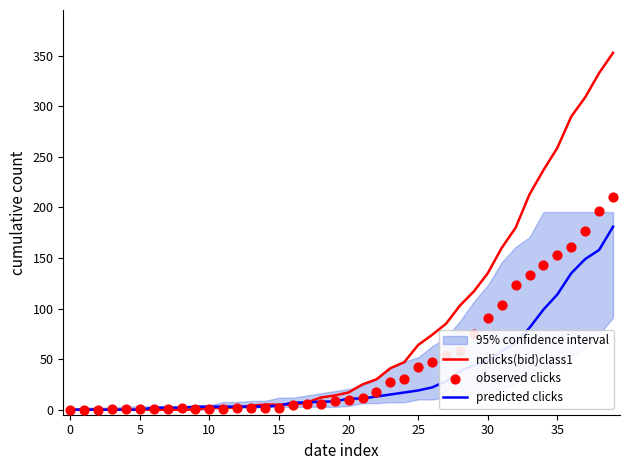

Which series contains the highest Y value?

nclicks(bid)class1